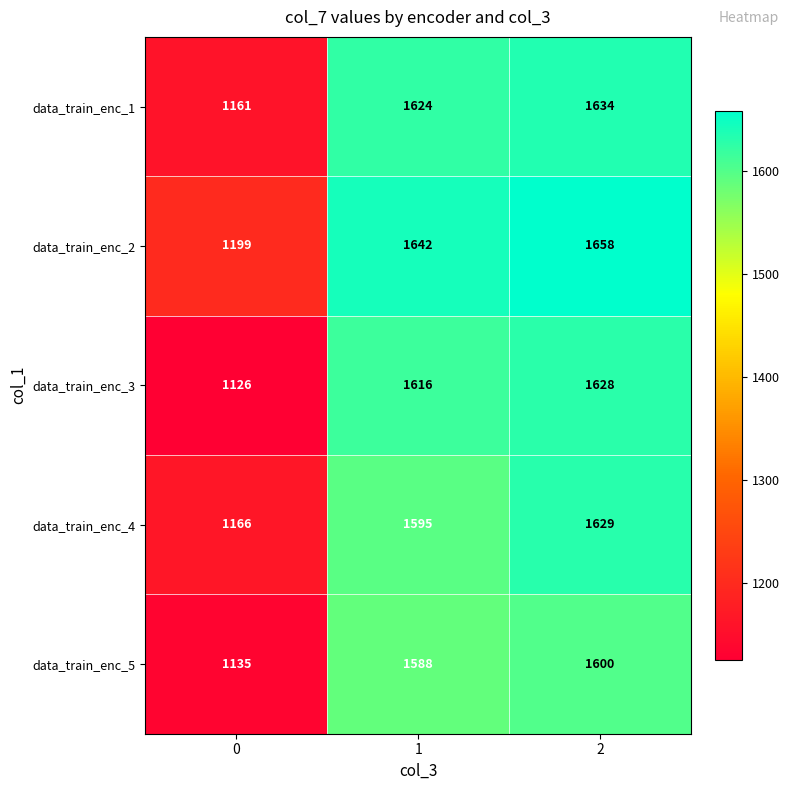

Reading left to right, transcribe all the data shown in this chart.

data_train_enc_1: 0=1161	1=1624	2=1634
data_train_enc_2: 0=1199	1=1642	2=1658
data_train_enc_3: 0=1126	1=1616	2=1628
data_train_enc_4: 0=1166	1=1595	2=1629
data_train_enc_5: 0=1135	1=1588	2=1600